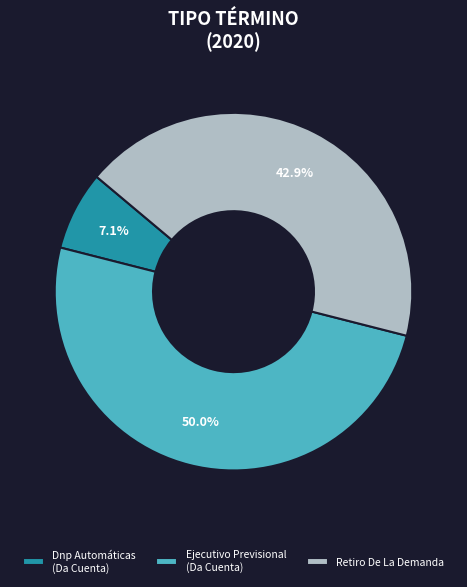

How many segments does this pie chart have?

3